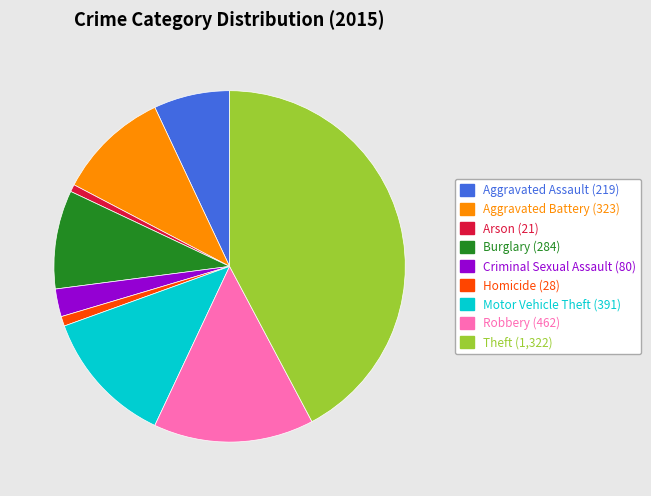

Approximately how many times larger is the value at Aggravated Battery compared to Robbery?

0.7